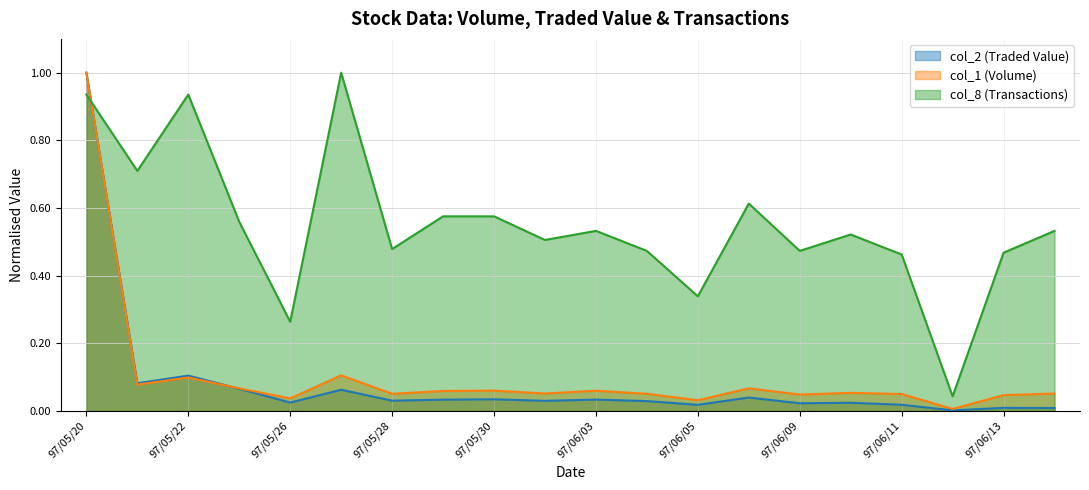

What are all the series names shown in the legend?

col_2 (Traded Value), col_1 (Volume), col_8 (Transactions)